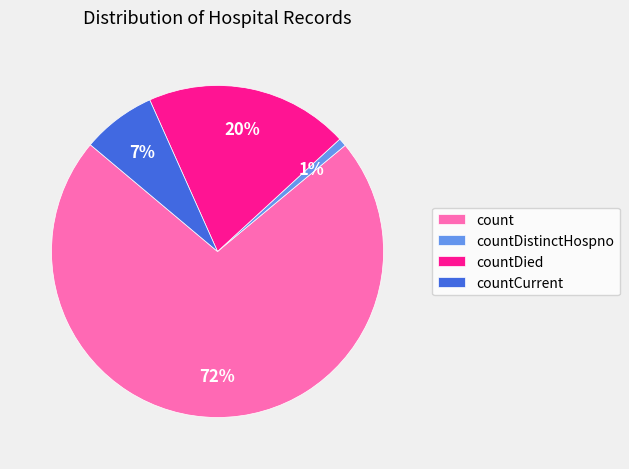

The countDistinctHospno slice represents 6% of the pie. True or false?

False